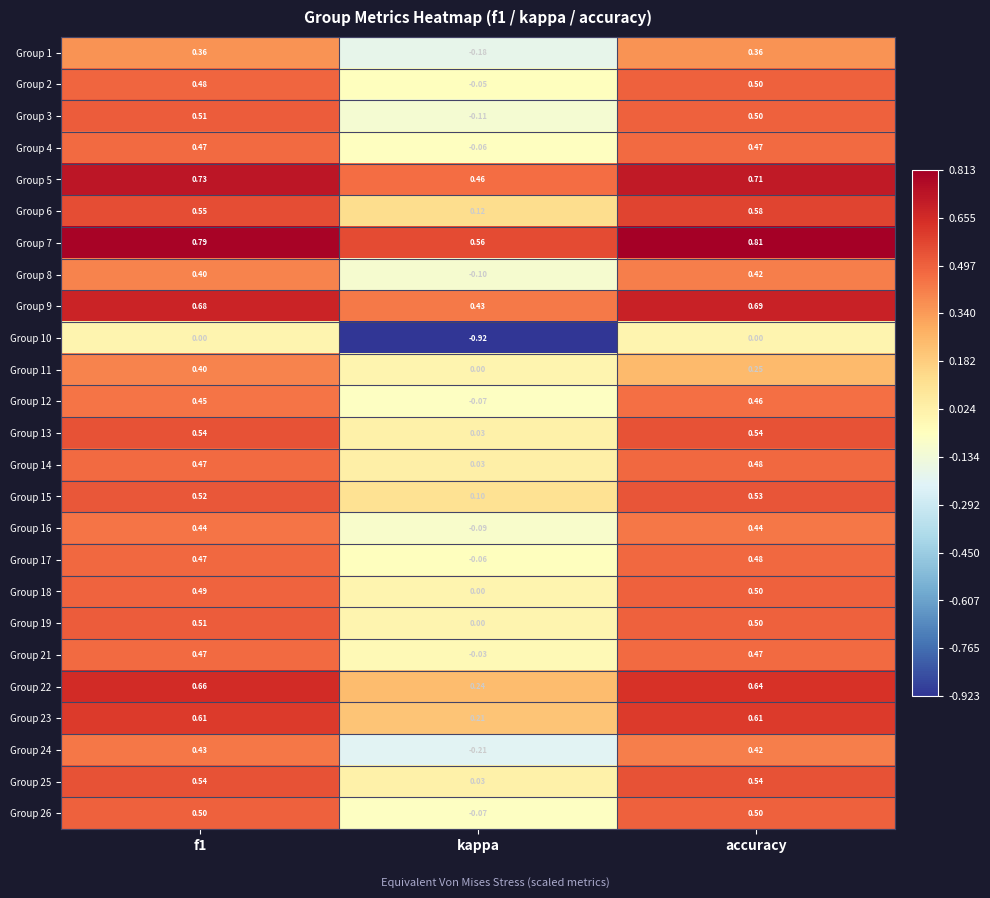

Which category has the lowest value across all series?

kappa